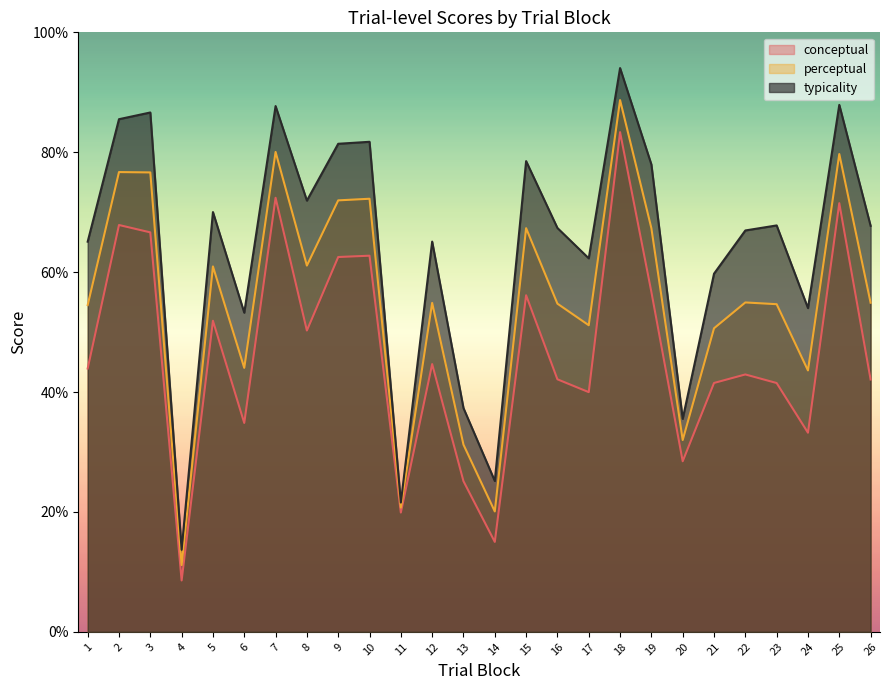

How many values in the perceptual series are below 54?

9